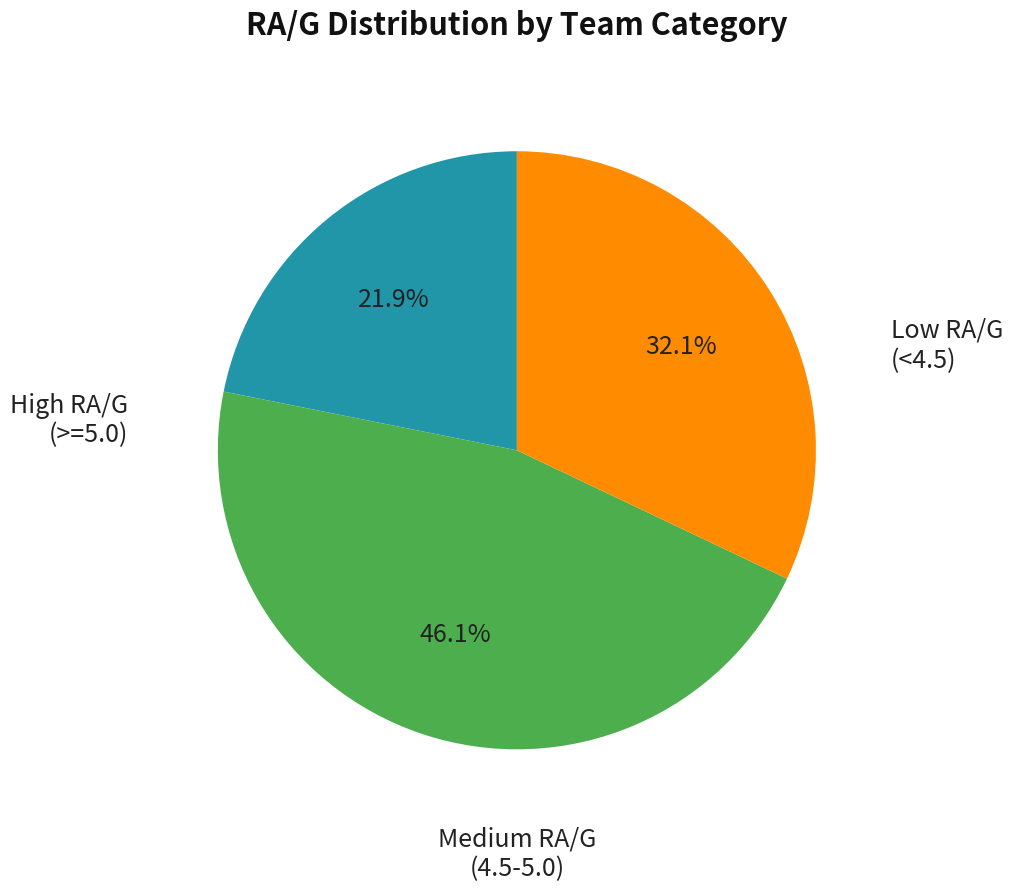

Does any single category account for the majority?

No